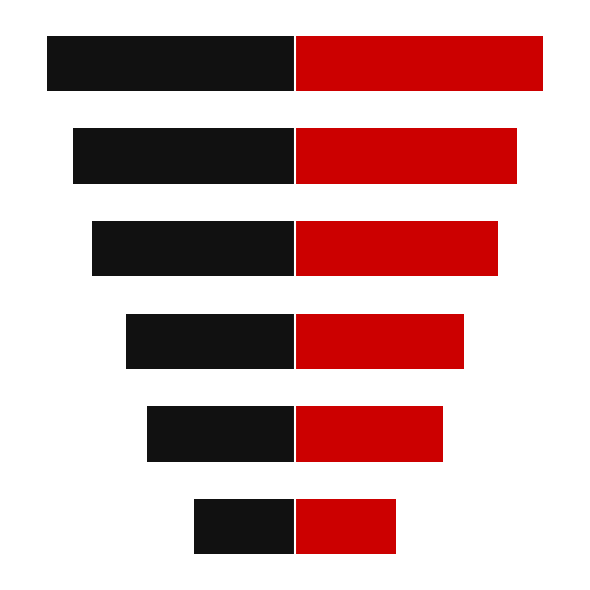

Which series has the widest spread of values?

Left (Black)